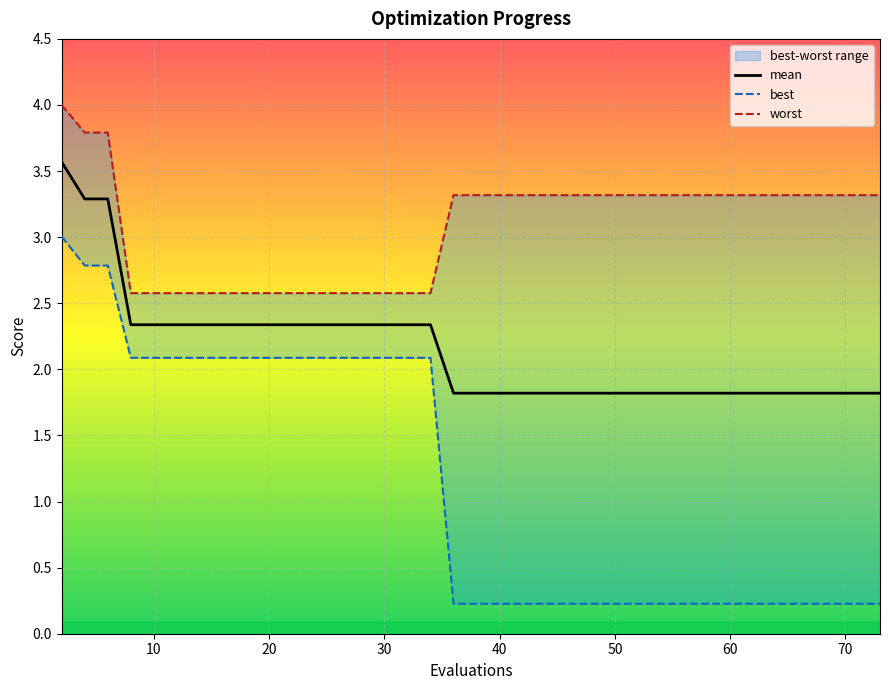

What is the maximum value for mean?

3.6